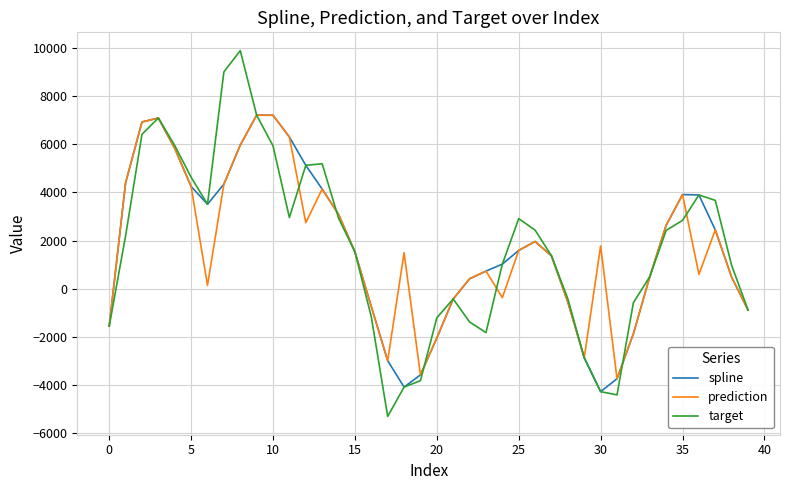

What is the minimum value shown in the chart?

-5296.5